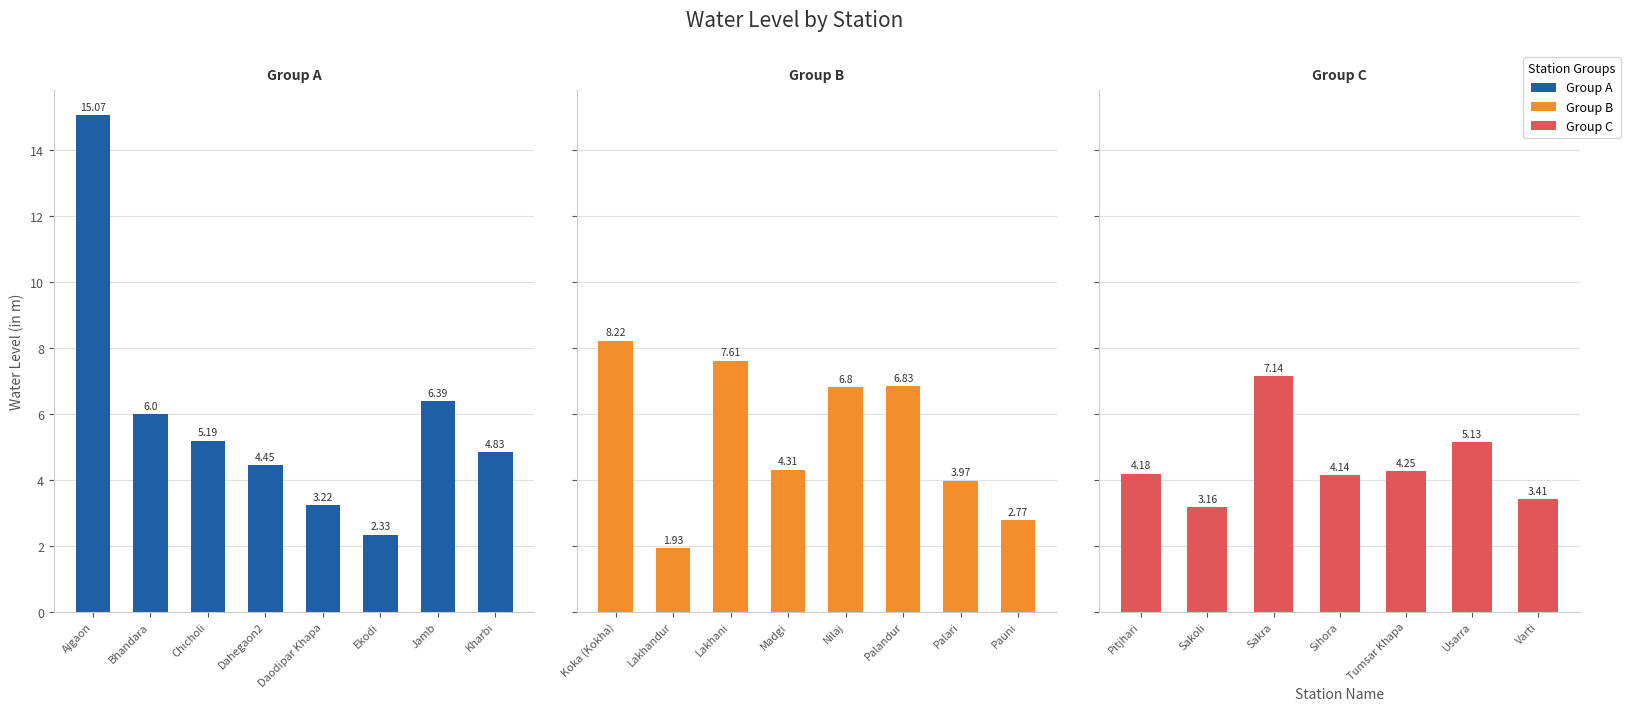

What is the ratio of the value at Bhandara to the value at Sakoli?

1.9